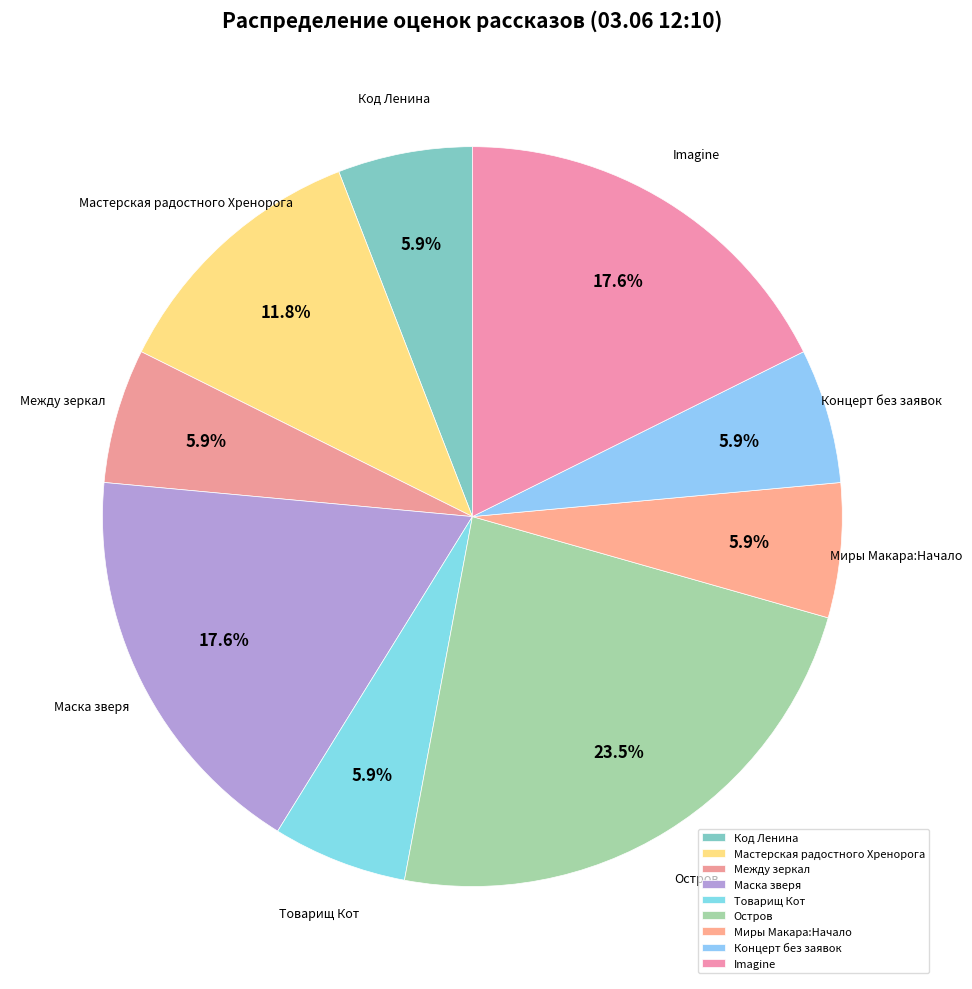

Combined, what portion of the pie is Маска зверя and Код Ленина?

23.5%